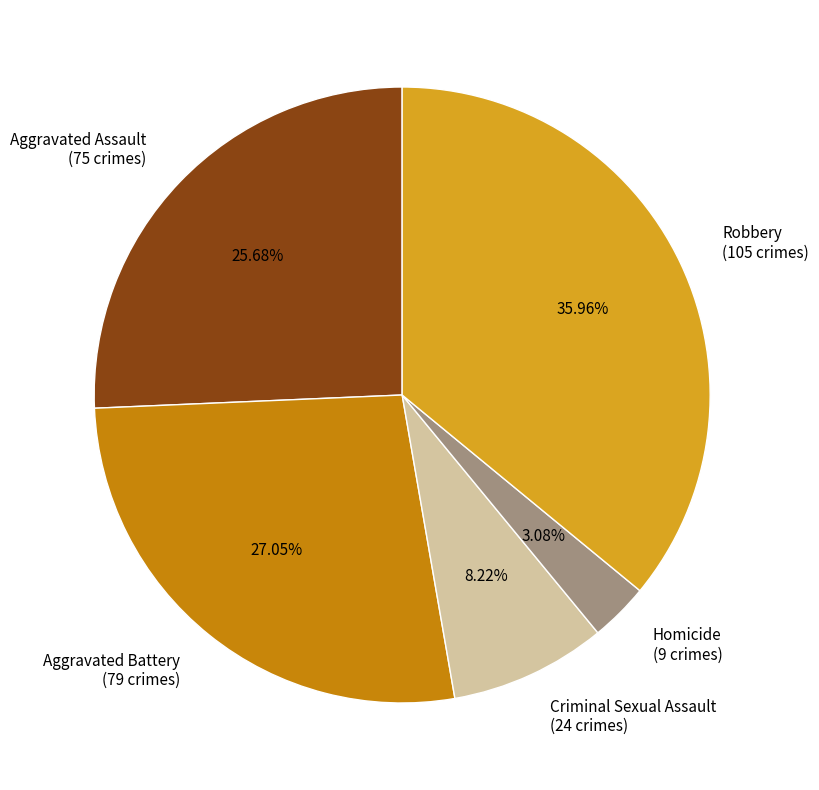

What percentage do Criminal Sexual Assault and Robbery together represent?

44.2%